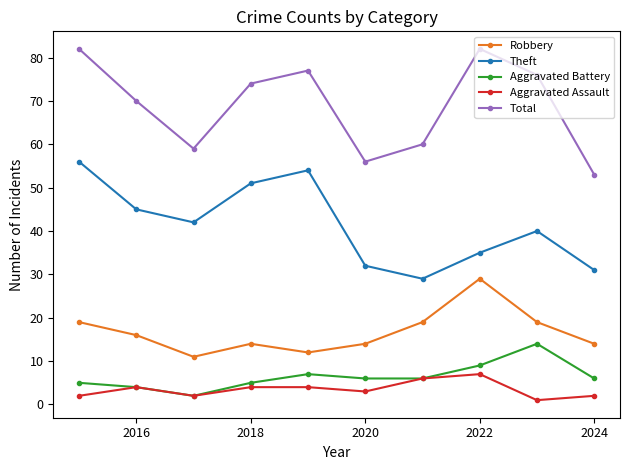

Rank the series by their maximum value, from lowest to highest.

Aggravated Assault, Aggravated Battery, Robbery, Theft, Total